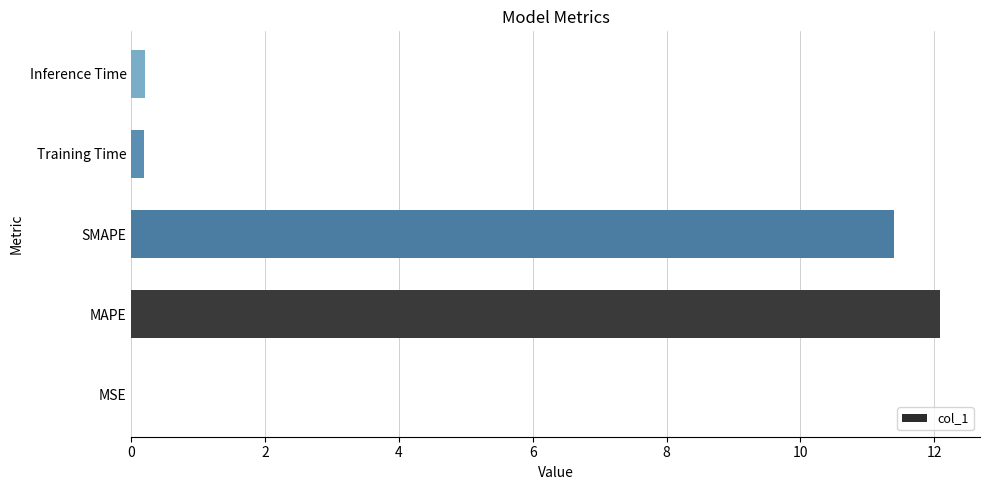

How many categories are shown in the chart?

5